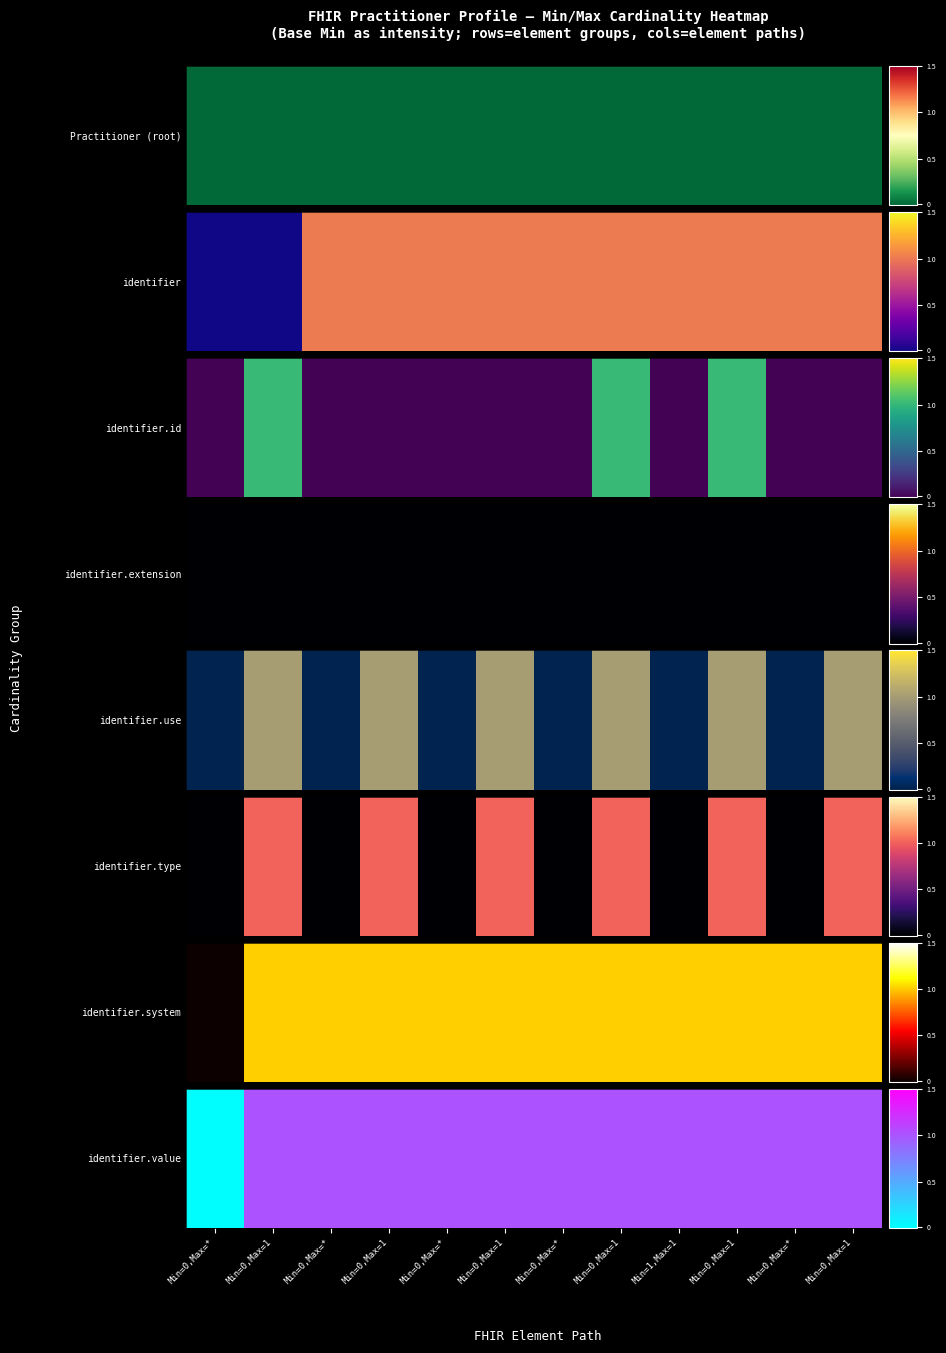

Count the number of categories in the chart.

12